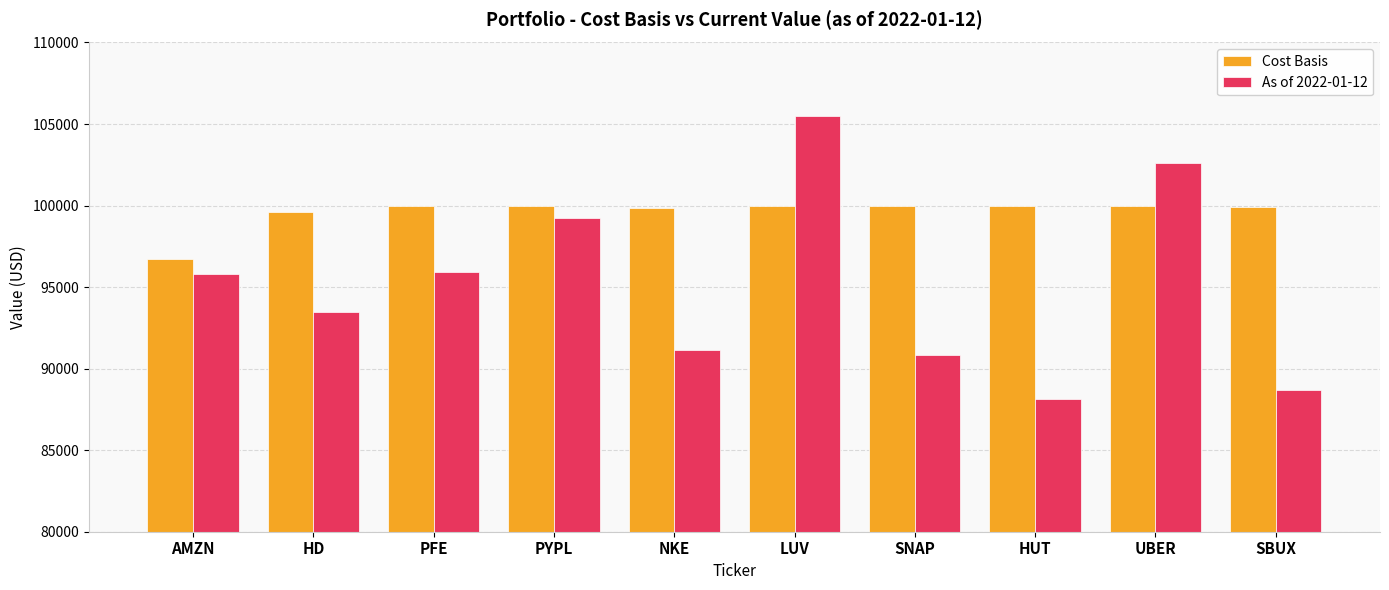

How many bars are there in each group?

2